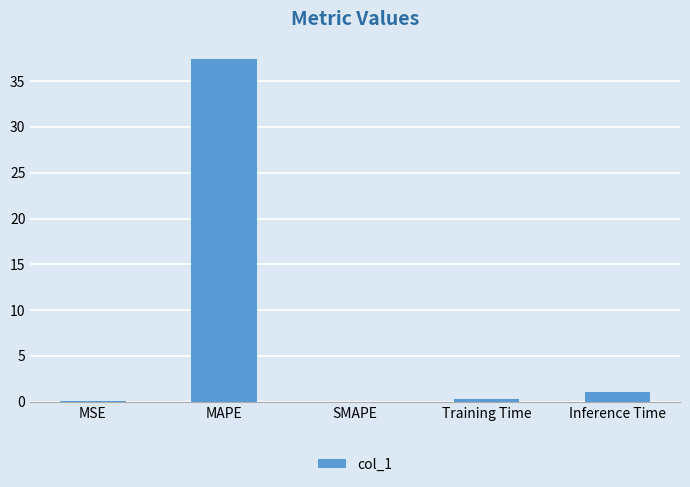

Is it true that the value at MAPE is 12.1?

False